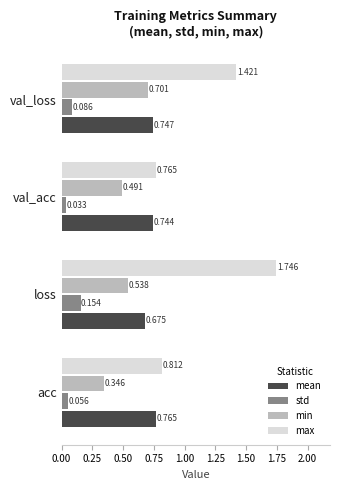

Which category has the lowest value across all series?

val_acc